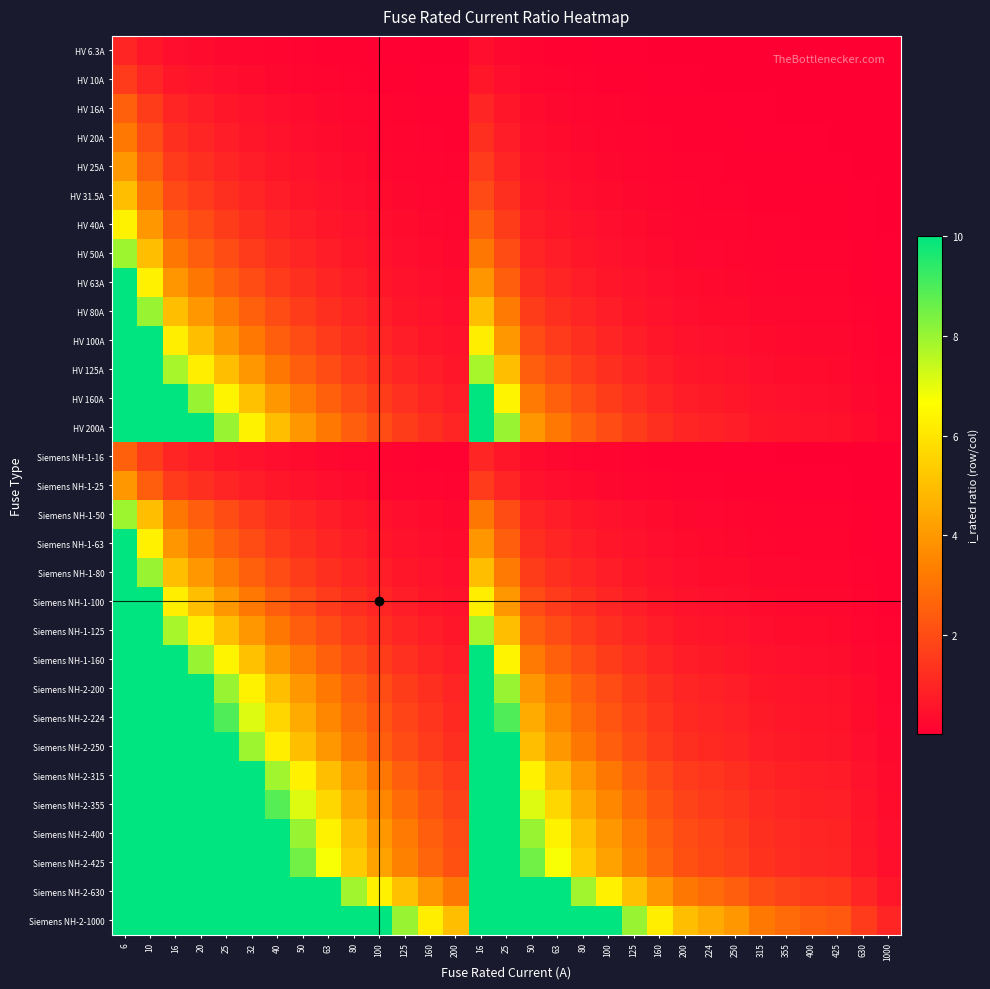

Reading left to right, extract all data points from this chart.

HV 6.3A: 6=1.0	10=0.6	16=0.4	20=0.3	25=0.3	32=0.2	40=0.2	50=0.1	63=0.1	80=0.1	100=0.1	125=0.1	160=0.0	200=0.0	16=0.4	25=0.3	50=0.1	63=0.1	80=0.1	100=0.1	125=0.1	160=0.0	200=0.0	224=0.0	250=0.0	315=0.0	355=0.0	400=0.0	425=0.0	630=0.0	1000=0.0
HV 10A: 6=1.6	10=1.0	16=0.6	20=0.5	25=0.4	32=0.3	40=0.2	50=0.2	63=0.2	80=0.1	100=0.1	125=0.1	160=0.1	200=0.1	16=0.6	25=0.4	50=0.2	63=0.2	80=0.1	100=0.1	125=0.1	160=0.1	200=0.1	224=0.0	250=0.0	315=0.0	355=0.0	400=0.0	425=0.0	630=0.0	1000=0.0
HV 16A: 6=2.5	10=1.6	16=1.0	20=0.8	25=0.6	32=0.5	40=0.4	50=0.3	63=0.3	80=0.2	100=0.2	125=0.1	160=0.1	200=0.1	16=1.0	25=0.6	50=0.3	63=0.3	80=0.2	100=0.2	125=0.1	160=0.1	200=0.1	224=0.1	250=0.1	315=0.1	355=0.0	400=0.0	425=0.0	630=0.0	1000=0.0
HV 20A: 6=3.2	10=2.0	16=1.2	20=1.0	25=0.8	32=0.6	40=0.5	50=0.4	63=0.3	80=0.2	100=0.2	125=0.2	160=0.1	200=0.1	16=1.2	25=0.8	50=0.4	63=0.3	80=0.2	100=0.2	125=0.2	160=0.1	200=0.1	224=0.1	250=0.1	315=0.1	355=0.1	400=0.1	425=0.0	630=0.0	1000=0.0
HV 25A: 6=4.0	10=2.5	16=1.6	20=1.2	25=1.0	32=0.8	40=0.6	50=0.5	63=0.4	80=0.3	100=0.2	125=0.2	160=0.2	200=0.1	16=1.6	25=1.0	50=0.5	63=0.4	80=0.3	100=0.2	125=0.2	160=0.2	200=0.1	224=0.1	250=0.1	315=0.1	355=0.1	400=0.1	425=0.1	630=0.0	1000=0.0
HV 31.5A: 6=5.0	10=3.1	16=2.0	20=1.6	25=1.3	32=1.0	40=0.8	50=0.6	63=0.5	80=0.4	100=0.3	125=0.3	160=0.2	200=0.2	16=2.0	25=1.3	50=0.6	63=0.5	80=0.4	100=0.3	125=0.3	160=0.2	200=0.2	224=0.1	250=0.1	315=0.1	355=0.1	400=0.1	425=0.1	630=0.1	1000=0.0
HV 40A: 6=6.3	10=4.0	16=2.5	20=2.0	25=1.6	32=1.3	40=1.0	50=0.8	63=0.6	80=0.5	100=0.4	125=0.3	160=0.2	200=0.2	16=2.5	25=1.6	50=0.8	63=0.6	80=0.5	100=0.4	125=0.3	160=0.2	200=0.2	224=0.2	250=0.2	315=0.1	355=0.1	400=0.1	425=0.1	630=0.1	1000=0.0
HV 50A: 6=7.9	10=5.0	16=3.1	20=2.5	25=2.0	32=1.6	40=1.2	50=1.0	63=0.8	80=0.6	100=0.5	125=0.4	160=0.3	200=0.2	16=3.1	25=2.0	50=1.0	63=0.8	80=0.6	100=0.5	125=0.4	160=0.3	200=0.2	224=0.2	250=0.2	315=0.2	355=0.1	400=0.1	425=0.1	630=0.1	1000=0.1
HV 63A: 6=10.0	10=6.3	16=3.9	20=3.1	25=2.5	32=2.0	40=1.6	50=1.3	63=1.0	80=0.8	100=0.6	125=0.5	160=0.4	200=0.3	16=3.9	25=2.5	50=1.3	63=1.0	80=0.8	100=0.6	125=0.5	160=0.4	200=0.3	224=0.3	250=0.3	315=0.2	355=0.2	400=0.2	425=0.1	630=0.1	1000=0.1
HV 80A: 6=10.0	10=8.0	16=5.0	20=4.0	25=3.2	32=2.5	40=2.0	50=1.6	63=1.3	80=1.0	100=0.8	125=0.6	160=0.5	200=0.4	16=5.0	25=3.2	50=1.6	63=1.3	80=1.0	100=0.8	125=0.6	160=0.5	200=0.4	224=0.4	250=0.3	315=0.3	355=0.2	400=0.2	425=0.2	630=0.1	1000=0.1
HV 100A: 6=10.0	10=10.0	16=6.2	20=5.0	25=4.0	32=3.2	40=2.5	50=2.0	63=1.6	80=1.2	100=1.0	125=0.8	160=0.6	200=0.5	16=6.2	25=4.0	50=2.0	63=1.6	80=1.2	100=1.0	125=0.8	160=0.6	200=0.5	224=0.4	250=0.4	315=0.3	355=0.3	400=0.2	425=0.2	630=0.2	1000=0.1
HV 125A: 6=10.0	10=10.0	16=7.8	20=6.2	25=5.0	32=4.0	40=3.1	50=2.5	63=2.0	80=1.6	100=1.2	125=1.0	160=0.8	200=0.6	16=7.8	25=5.0	50=2.5	63=2.0	80=1.6	100=1.2	125=1.0	160=0.8	200=0.6	224=0.6	250=0.5	315=0.4	355=0.4	400=0.3	425=0.3	630=0.2	1000=0.1
HV 160A: 6=10.0	10=10.0	16=10.0	20=8.0	25=6.4	32=5.1	40=4.0	50=3.2	63=2.5	80=2.0	100=1.6	125=1.3	160=1.0	200=0.8	16=10.0	25=6.4	50=3.2	63=2.5	80=2.0	100=1.6	125=1.3	160=1.0	200=0.8	224=0.7	250=0.6	315=0.5	355=0.5	400=0.4	425=0.4	630=0.3	1000=0.2
HV 200A: 6=10.0	10=10.0	16=10.0	20=10.0	25=8.0	32=6.3	40=5.0	50=4.0	63=3.2	80=2.5	100=2.0	125=1.6	160=1.2	200=1.0	16=10.0	25=8.0	50=4.0	63=3.2	80=2.5	100=2.0	125=1.6	160=1.2	200=1.0	224=0.9	250=0.8	315=0.6	355=0.6	400=0.5	425=0.5	630=0.3	1000=0.2
Siemens NH-1-16: 6=2.5	10=1.6	16=1.0	20=0.8	25=0.6	32=0.5	40=0.4	50=0.3	63=0.3	80=0.2	100=0.2	125=0.1	160=0.1	200=0.1	16=1.0	25=0.6	50=0.3	63=0.3	80=0.2	100=0.2	125=0.1	160=0.1	200=0.1	224=0.1	250=0.1	315=0.1	355=0.0	400=0.0	425=0.0	630=0.0	1000=0.0
Siemens NH-1-25: 6=4.0	10=2.5	16=1.6	20=1.2	25=1.0	32=0.8	40=0.6	50=0.5	63=0.4	80=0.3	100=0.2	125=0.2	160=0.2	200=0.1	16=1.6	25=1.0	50=0.5	63=0.4	80=0.3	100=0.2	125=0.2	160=0.2	200=0.1	224=0.1	250=0.1	315=0.1	355=0.1	400=0.1	425=0.1	630=0.0	1000=0.0
Siemens NH-1-50: 6=7.9	10=5.0	16=3.1	20=2.5	25=2.0	32=1.6	40=1.2	50=1.0	63=0.8	80=0.6	100=0.5	125=0.4	160=0.3	200=0.2	16=3.1	25=2.0	50=1.0	63=0.8	80=0.6	100=0.5	125=0.4	160=0.3	200=0.2	224=0.2	250=0.2	315=0.2	355=0.1	400=0.1	425=0.1	630=0.1	1000=0.1
Siemens NH-1-63: 6=10.0	10=6.3	16=3.9	20=3.1	25=2.5	32=2.0	40=1.6	50=1.3	63=1.0	80=0.8	100=0.6	125=0.5	160=0.4	200=0.3	16=3.9	25=2.5	50=1.3	63=1.0	80=0.8	100=0.6	125=0.5	160=0.4	200=0.3	224=0.3	250=0.3	315=0.2	355=0.2	400=0.2	425=0.1	630=0.1	1000=0.1
Siemens NH-1-80: 6=10.0	10=8.0	16=5.0	20=4.0	25=3.2	32=2.5	40=2.0	50=1.6	63=1.3	80=1.0	100=0.8	125=0.6	160=0.5	200=0.4	16=5.0	25=3.2	50=1.6	63=1.3	80=1.0	100=0.8	125=0.6	160=0.5	200=0.4	224=0.4	250=0.3	315=0.3	355=0.2	400=0.2	425=0.2	630=0.1	1000=0.1
Siemens NH-1-100: 6=10.0	10=10.0	16=6.2	20=5.0	25=4.0	32=3.2	40=2.5	50=2.0	63=1.6	80=1.2	100=1.0	125=0.8	160=0.6	200=0.5	16=6.2	25=4.0	50=2.0	63=1.6	80=1.2	100=1.0	125=0.8	160=0.6	200=0.5	224=0.4	250=0.4	315=0.3	355=0.3	400=0.2	425=0.2	630=0.2	1000=0.1
Siemens NH-1-125: 6=10.0	10=10.0	16=7.8	20=6.2	25=5.0	32=4.0	40=3.1	50=2.5	63=2.0	80=1.6	100=1.2	125=1.0	160=0.8	200=0.6	16=7.8	25=5.0	50=2.5	63=2.0	80=1.6	100=1.2	125=1.0	160=0.8	200=0.6	224=0.6	250=0.5	315=0.4	355=0.4	400=0.3	425=0.3	630=0.2	1000=0.1
Siemens NH-1-160: 6=10.0	10=10.0	16=10.0	20=8.0	25=6.4	32=5.1	40=4.0	50=3.2	63=2.5	80=2.0	100=1.6	125=1.3	160=1.0	200=0.8	16=10.0	25=6.4	50=3.2	63=2.5	80=2.0	100=1.6	125=1.3	160=1.0	200=0.8	224=0.7	250=0.6	315=0.5	355=0.5	400=0.4	425=0.4	630=0.3	1000=0.2
Siemens NH-2-200: 6=10.0	10=10.0	16=10.0	20=10.0	25=8.0	32=6.3	40=5.0	50=4.0	63=3.2	80=2.5	100=2.0	125=1.6	160=1.2	200=1.0	16=10.0	25=8.0	50=4.0	63=3.2	80=2.5	100=2.0	125=1.6	160=1.2	200=1.0	224=0.9	250=0.8	315=0.6	355=0.6	400=0.5	425=0.5	630=0.3	1000=0.2
Siemens NH-2-224: 6=10.0	10=10.0	16=10.0	20=10.0	25=9.0	32=7.1	40=5.6	50=4.5	63=3.6	80=2.8	100=2.2	125=1.8	160=1.4	200=1.1	16=10.0	25=9.0	50=4.5	63=3.6	80=2.8	100=2.2	125=1.8	160=1.4	200=1.1	224=1.0	250=0.9	315=0.7	355=0.6	400=0.6	425=0.5	630=0.4	1000=0.2
Siemens NH-2-250: 6=10.0	10=10.0	16=10.0	20=10.0	25=10.0	32=7.9	40=6.2	50=5.0	63=4.0	80=3.1	100=2.5	125=2.0	160=1.6	200=1.2	16=10.0	25=10.0	50=5.0	63=4.0	80=3.1	100=2.5	125=2.0	160=1.6	200=1.2	224=1.1	250=1.0	315=0.8	355=0.7	400=0.6	425=0.6	630=0.4	1000=0.2
Siemens NH-2-315: 6=10.0	10=10.0	16=10.0	20=10.0	25=10.0	32=10.0	40=7.9	50=6.3	63=5.0	80=3.9	100=3.1	125=2.5	160=2.0	200=1.6	16=10.0	25=10.0	50=6.3	63=5.0	80=3.9	100=3.1	125=2.5	160=2.0	200=1.6	224=1.4	250=1.3	315=1.0	355=0.9	400=0.8	425=0.7	630=0.5	1000=0.3
Siemens NH-2-355: 6=10.0	10=10.0	16=10.0	20=10.0	25=10.0	32=10.0	40=8.9	50=7.1	63=5.6	80=4.4	100=3.5	125=2.8	160=2.2	200=1.8	16=10.0	25=10.0	50=7.1	63=5.6	80=4.4	100=3.5	125=2.8	160=2.2	200=1.8	224=1.6	250=1.4	315=1.1	355=1.0	400=0.9	425=0.8	630=0.6	1000=0.4
Siemens NH-2-400: 6=10.0	10=10.0	16=10.0	20=10.0	25=10.0	32=10.0	40=10.0	50=8.0	63=6.3	80=5.0	100=4.0	125=3.2	160=2.5	200=2.0	16=10.0	25=10.0	50=8.0	63=6.3	80=5.0	100=4.0	125=3.2	160=2.5	200=2.0	224=1.8	250=1.6	315=1.3	355=1.1	400=1.0	425=0.9	630=0.6	1000=0.4
Siemens NH-2-425: 6=10.0	10=10.0	16=10.0	20=10.0	25=10.0	32=10.0	40=10.0	50=8.5	63=6.7	80=5.3	100=4.2	125=3.4	160=2.7	200=2.1	16=10.0	25=10.0	50=8.5	63=6.7	80=5.3	100=4.2	125=3.4	160=2.7	200=2.1	224=1.9	250=1.7	315=1.3	355=1.2	400=1.1	425=1.0	630=0.7	1000=0.4
Siemens NH-2-630: 6=10.0	10=10.0	16=10.0	20=10.0	25=10.0	32=10.0	40=10.0	50=10.0	63=10.0	80=7.9	100=6.3	125=5.0	160=3.9	200=3.1	16=10.0	25=10.0	50=10.0	63=10.0	80=7.9	100=6.3	125=5.0	160=3.9	200=3.1	224=2.8	250=2.5	315=2.0	355=1.8	400=1.6	425=1.5	630=1.0	1000=0.6
Siemens NH-2-1000: 6=10.0	10=10.0	16=10.0	20=10.0	25=10.0	32=10.0	40=10.0	50=10.0	63=10.0	80=10.0	100=10.0	125=8.0	160=6.2	200=5.0	16=10.0	25=10.0	50=10.0	63=10.0	80=10.0	100=10.0	125=8.0	160=6.2	200=5.0	224=4.5	250=4.0	315=3.2	355=2.8	400=2.5	425=2.4	630=1.6	1000=1.0